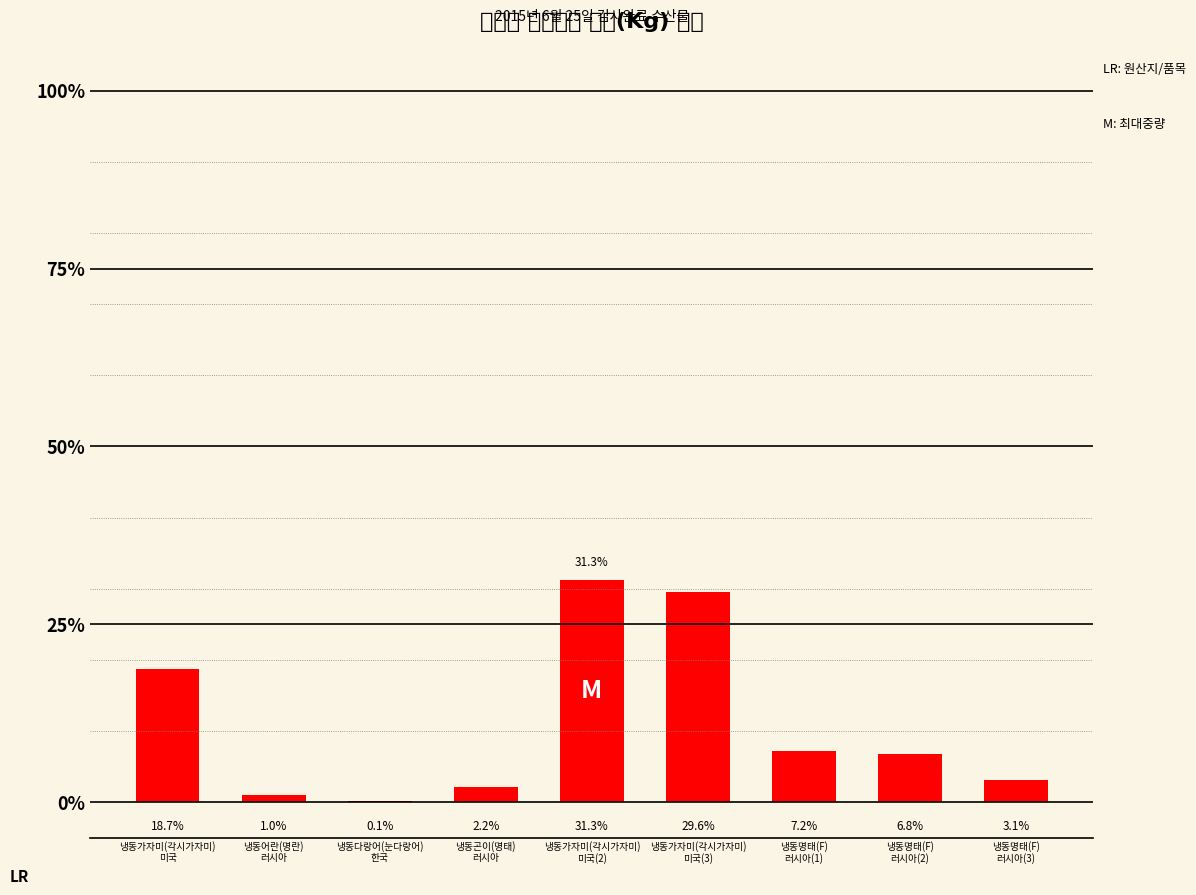

What is the difference between the second highest and minimum values?

29.4